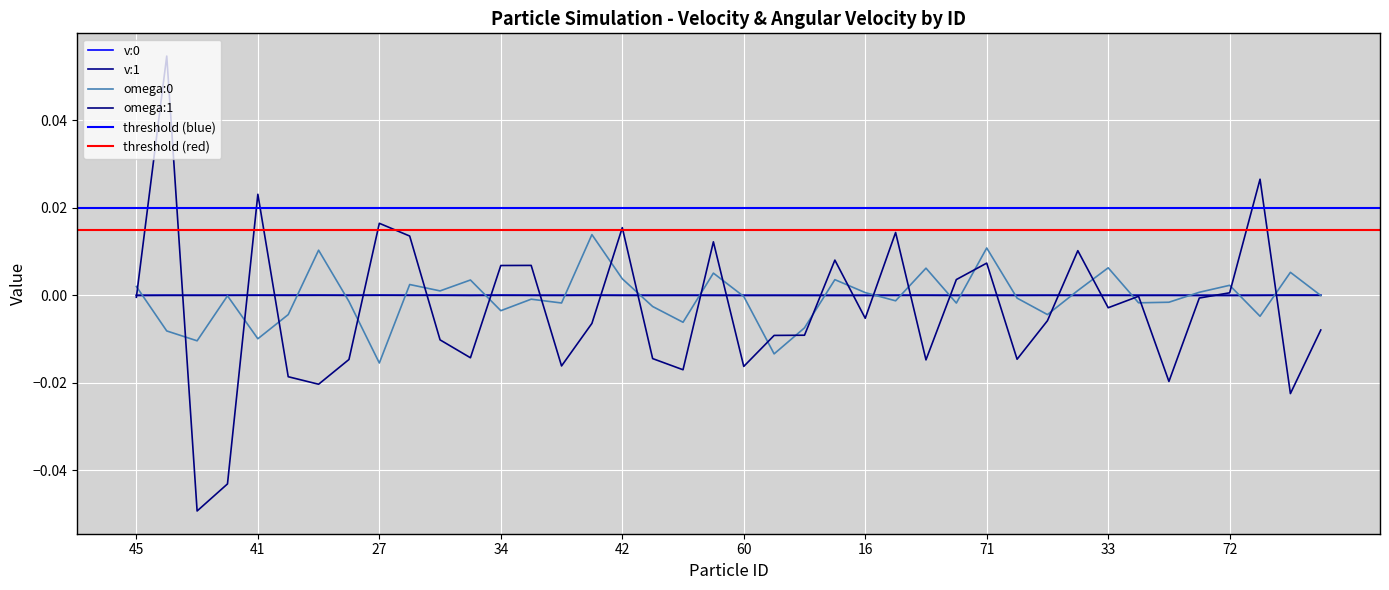

What position from the right is 89?

34